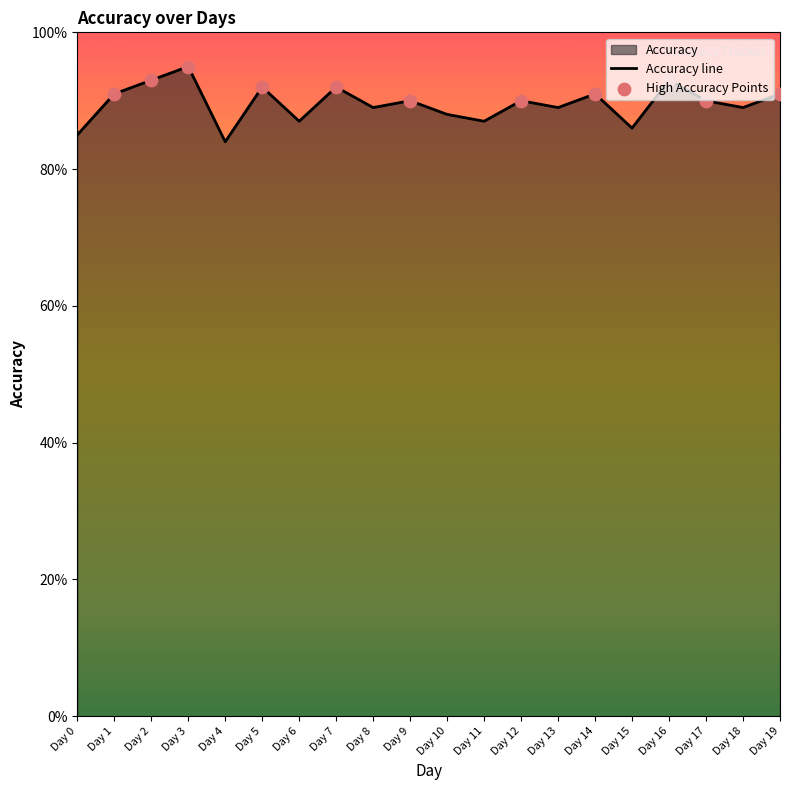

Which has a higher value, Day 15 or Day 19?

Day 19